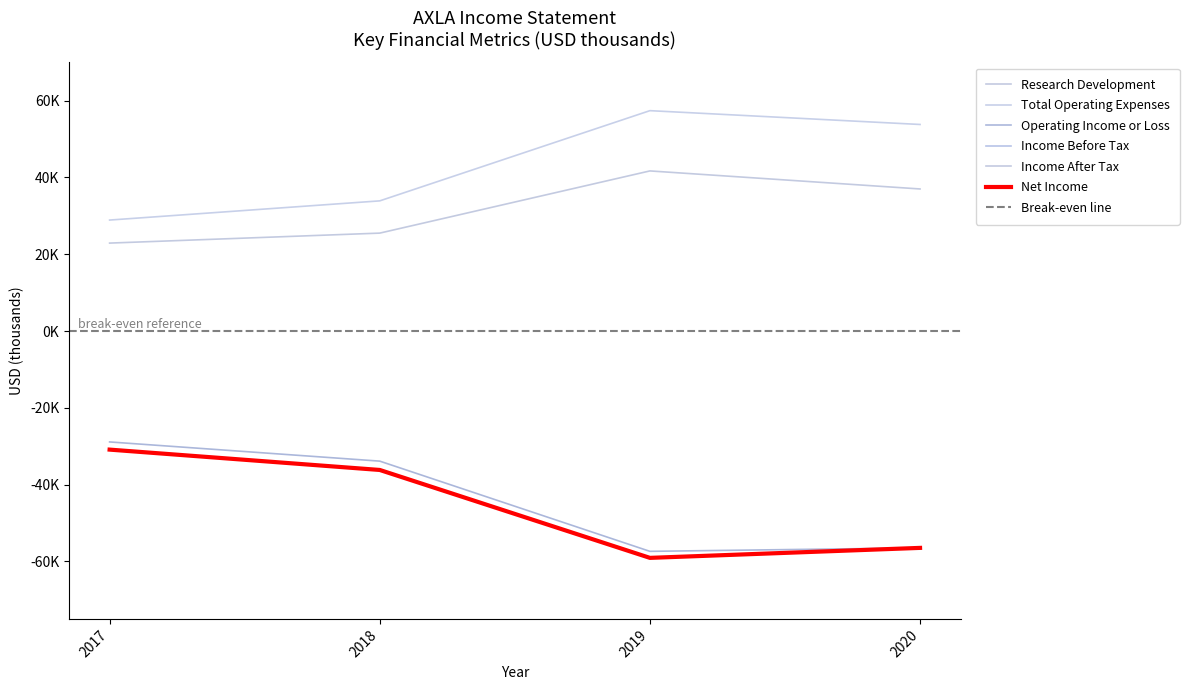

List the series in order of their peak value, lowest first.

Net Income, Income Before Tax, Income After Tax, Operating Income or Loss, Research Development, Total Operating Expenses